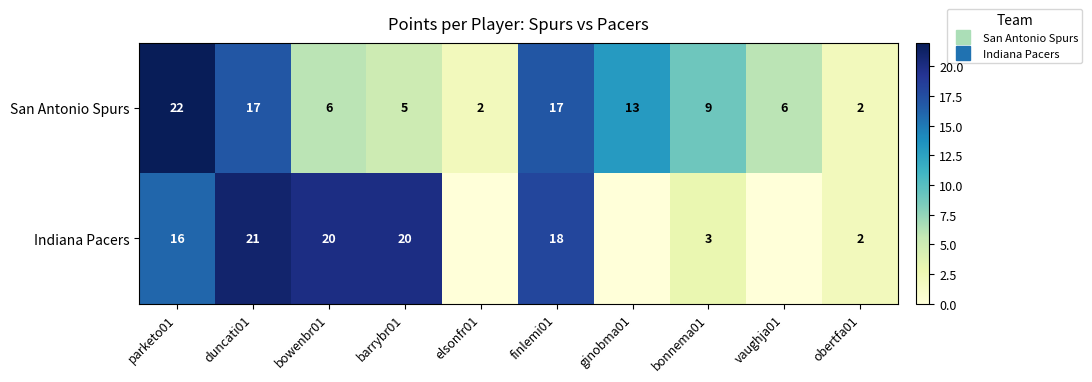

How many data points in Indiana Pacers are above 16?

4